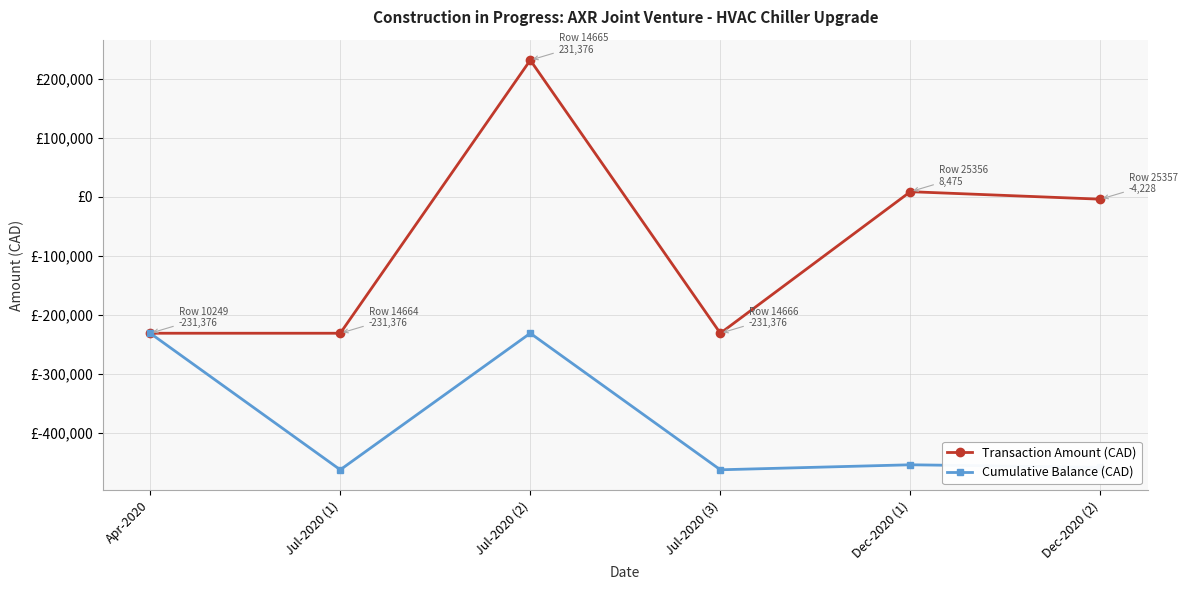

True or false: Cumulative Balance (CAD) and Transaction Amount (CAD) cross at least once.

False